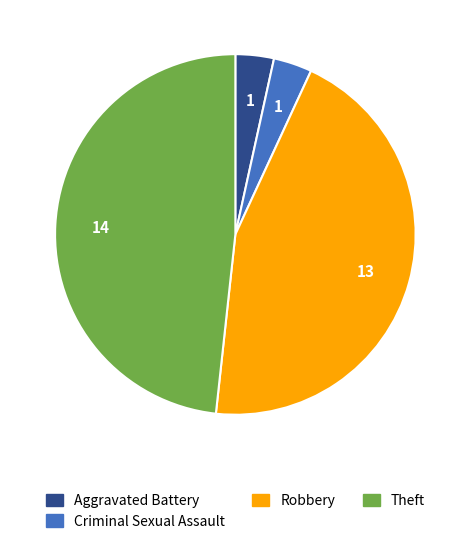

Does any single category account for the majority?

No